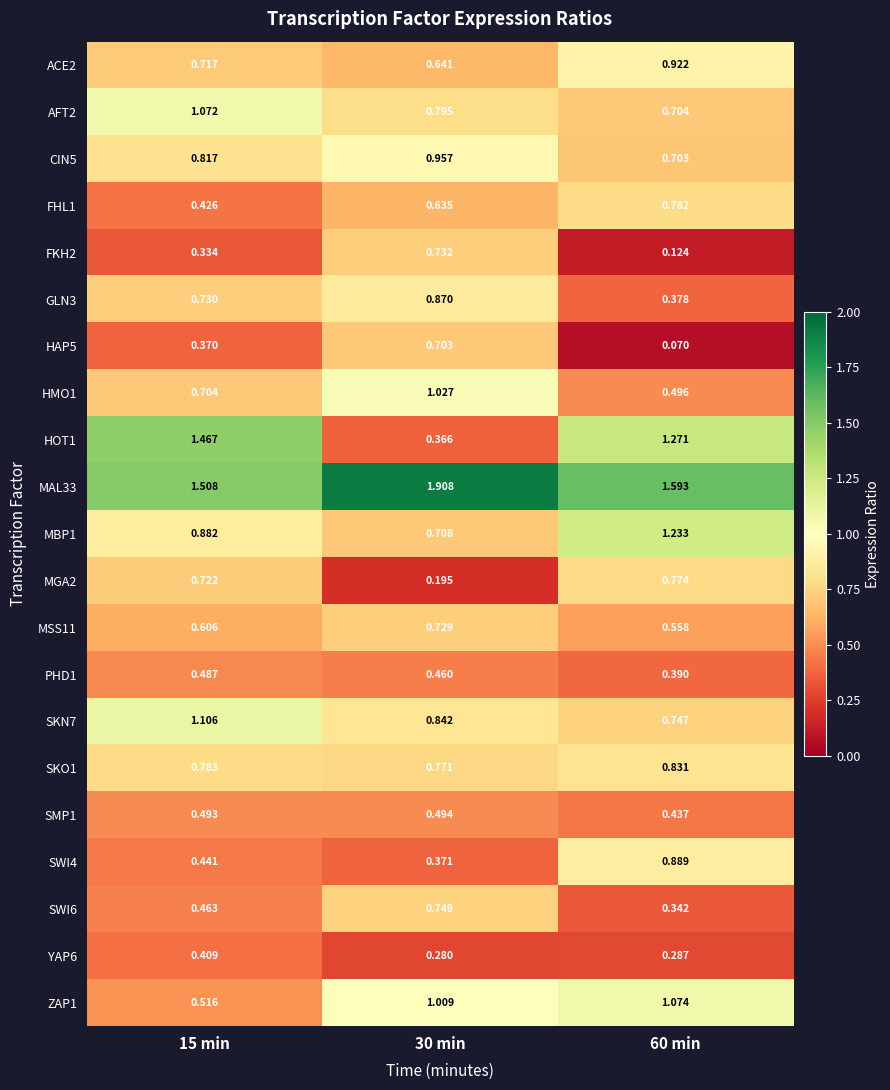

Is the value of SKN7 at 60 min greater than the value of SWI4 at 15 min?

Yes